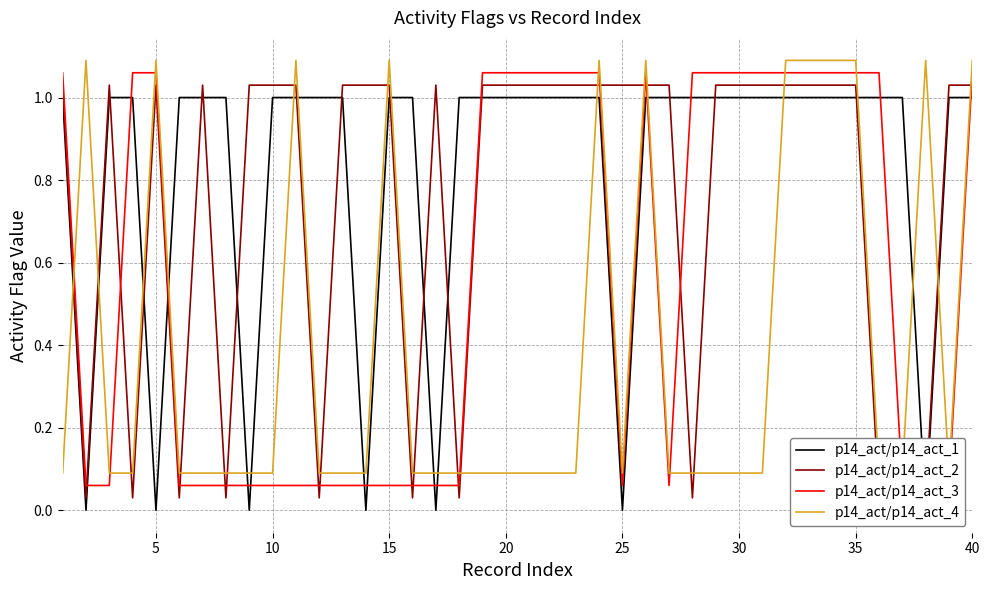

True or false: p14_act/p14_act_2 has a value of 1.8 at 0.

False